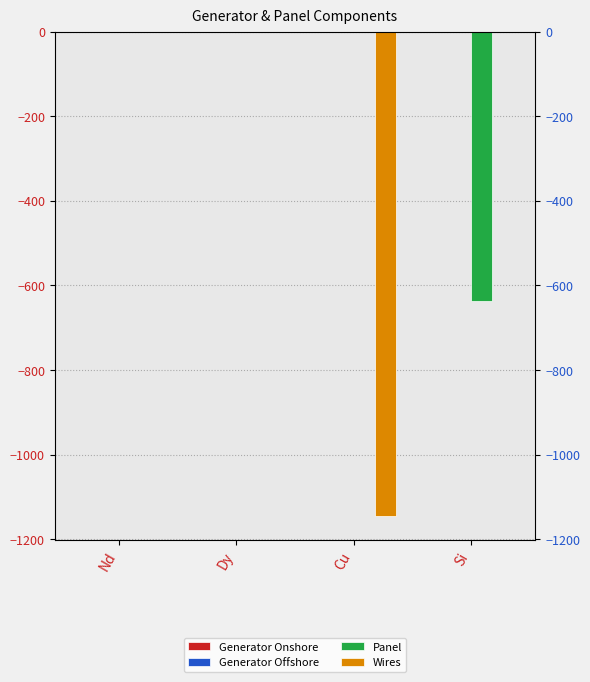

Between Nd and Si, which series saw the biggest shift?

Panel